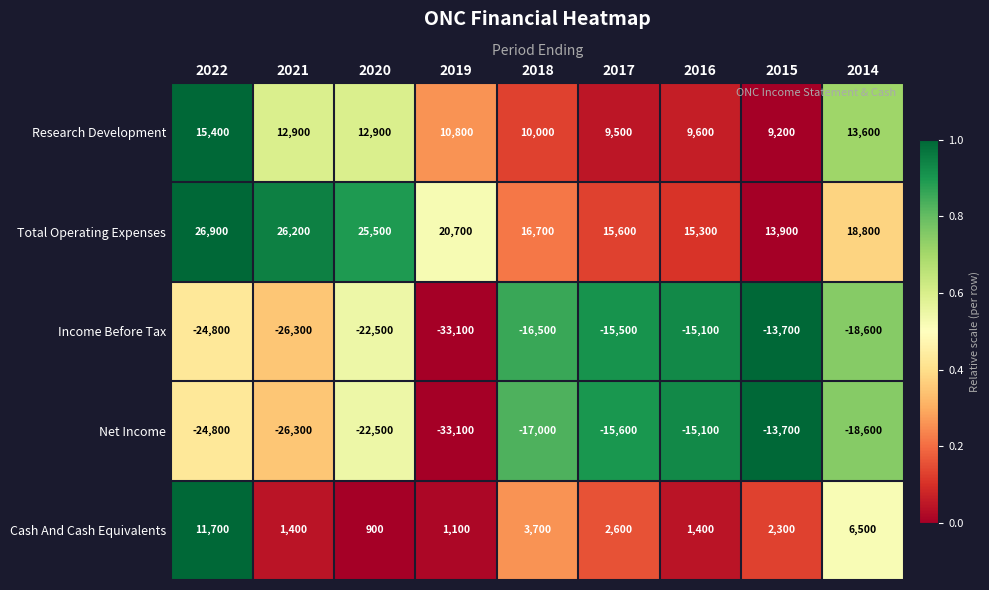

True or false: Income Before Tax has a value of -5818 at 2017.

False